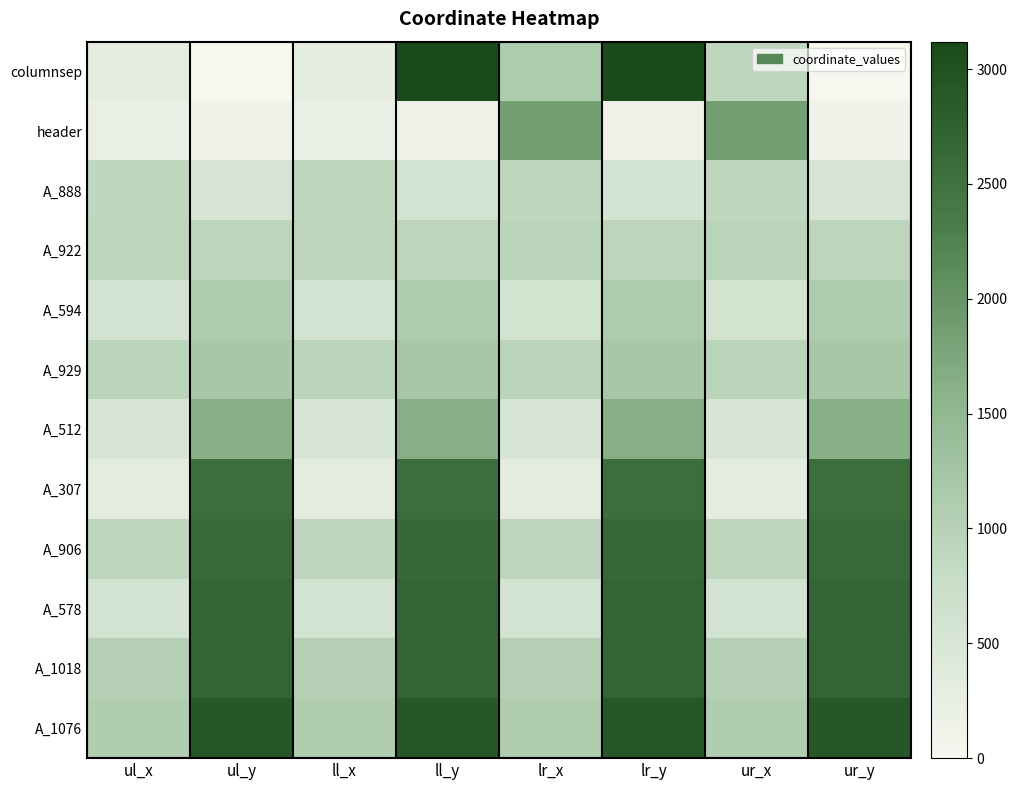

How many series are shown in this chart?

12